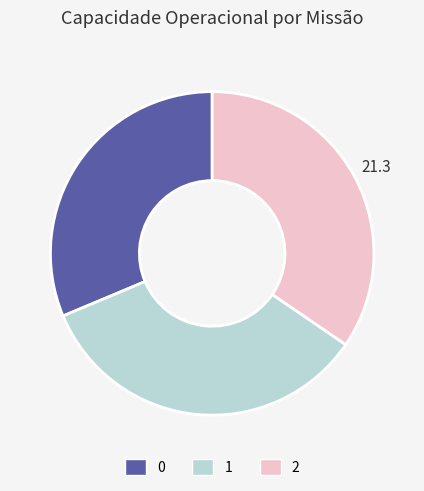

True or false: 1 accounts for 42% of the total.

False